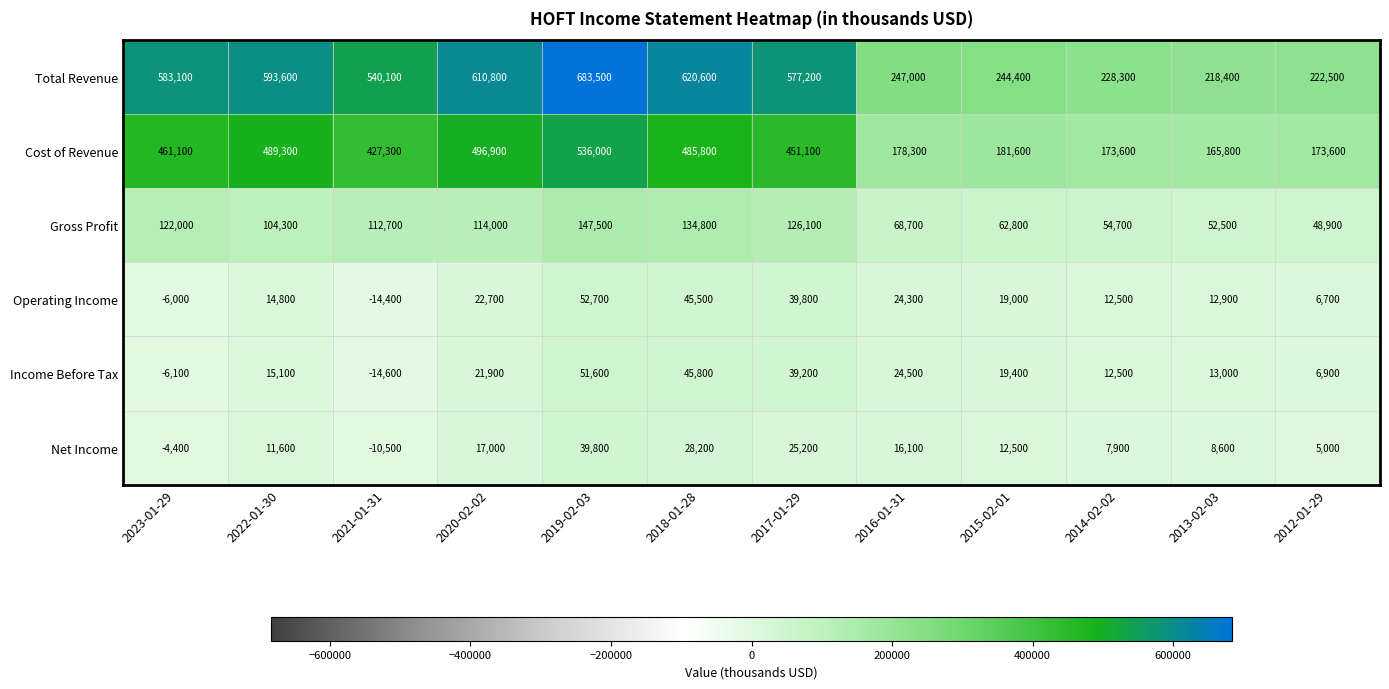

Is it true that Total Revenue equals 247000 at 2016-01-31?

True